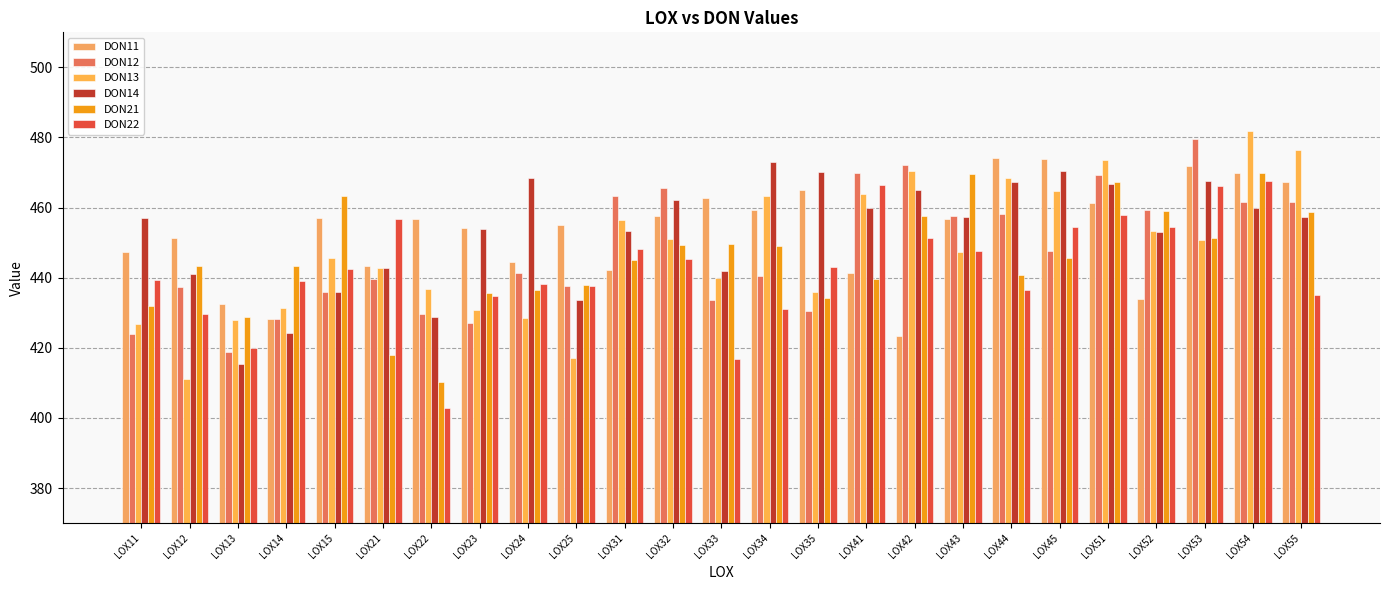

What is the spread (max minus min) of values at LOX43?

22.2